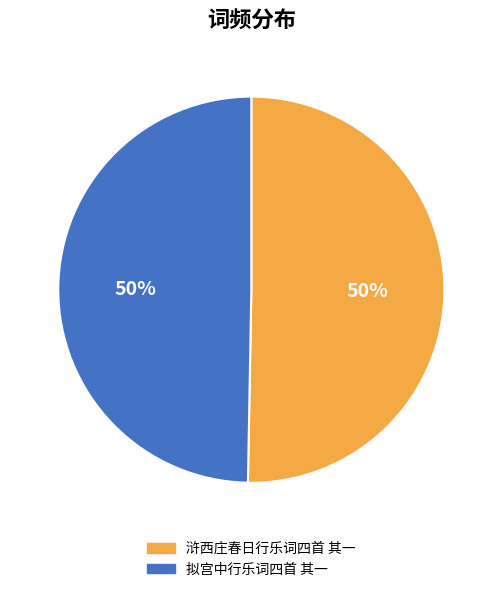

To the nearest percent, what portion does 浒西庄春日行乐词四首 其一 represent?

50%